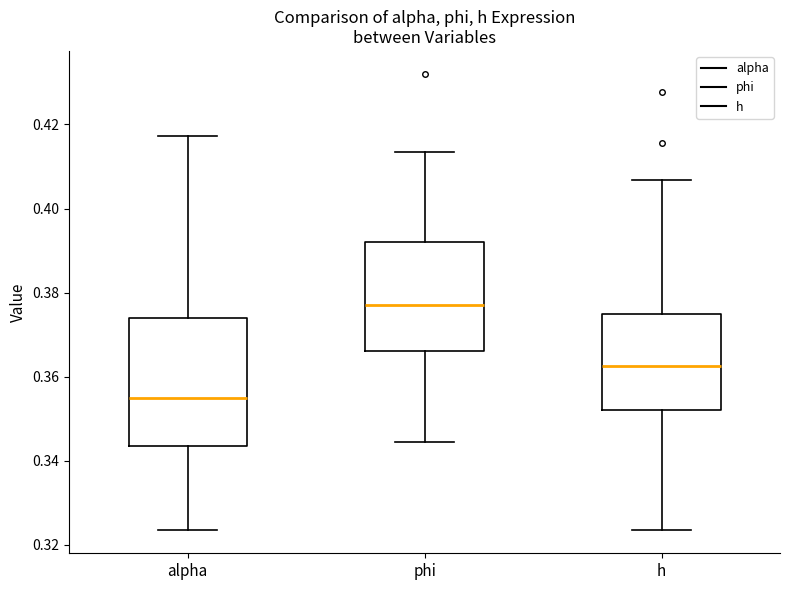

Comparing the boxes themselves (not the whiskers), which one is the tallest?

alpha